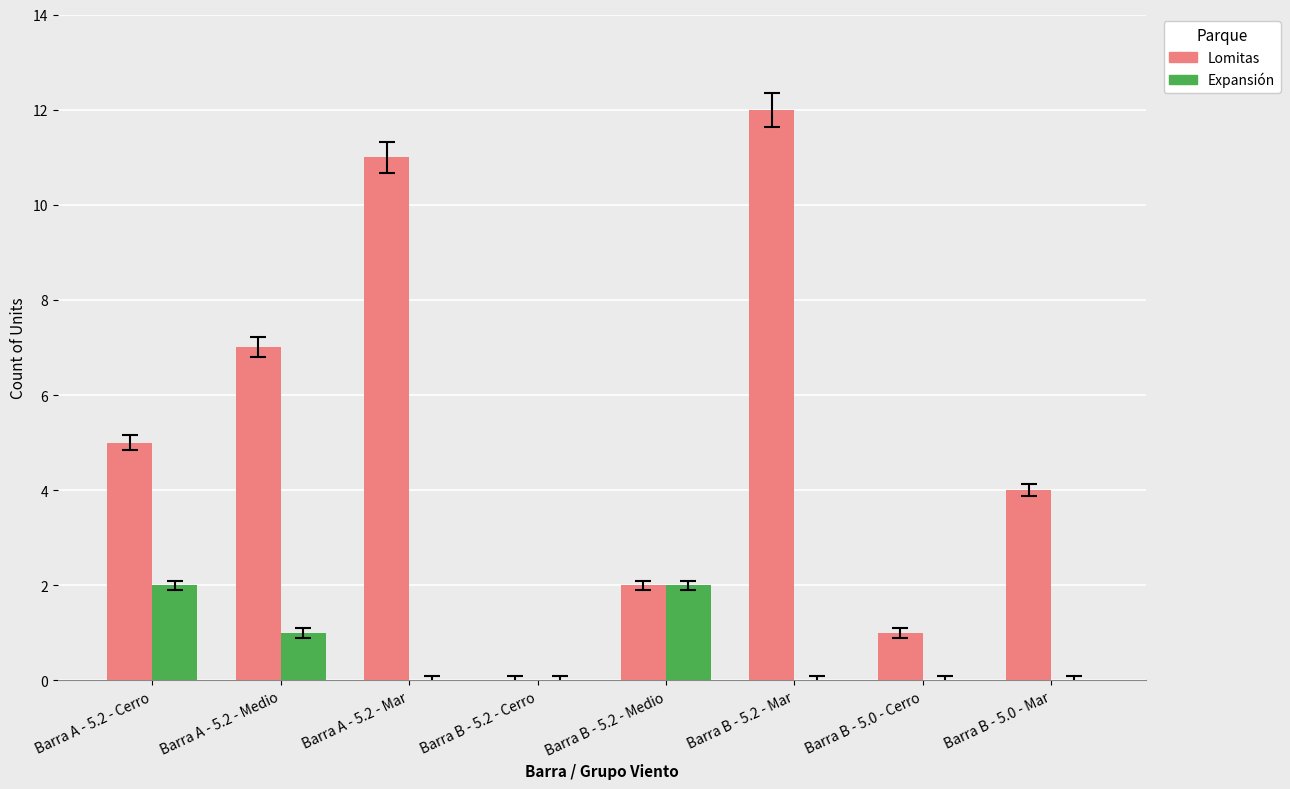

Which series has the largest total across all categories?

Lomitas